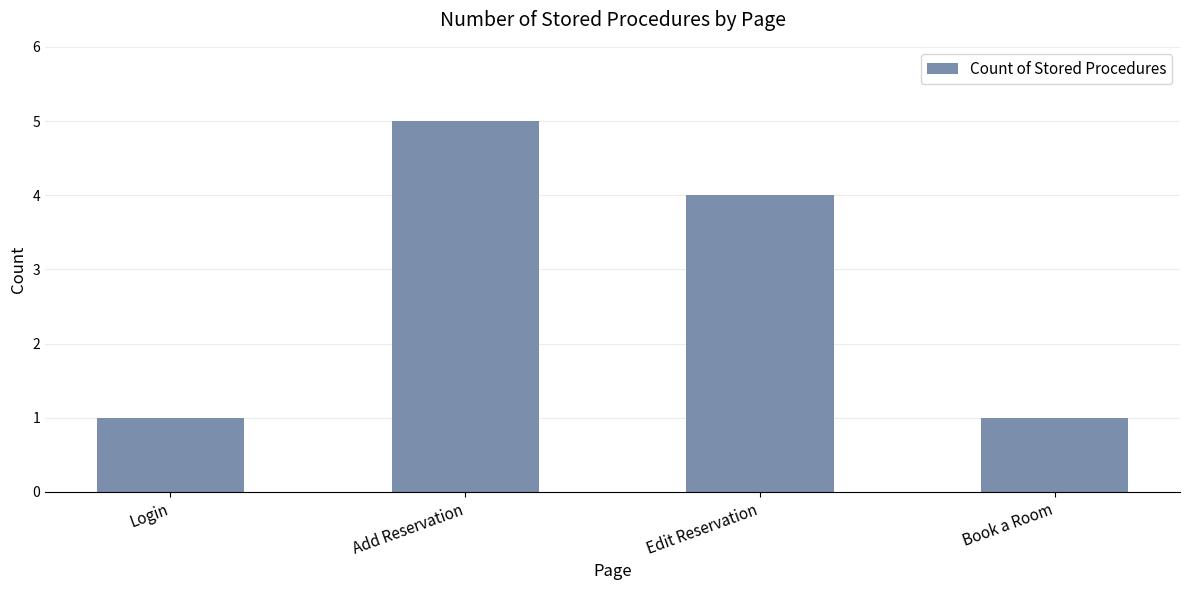

Count the number of data series in this chart.

1